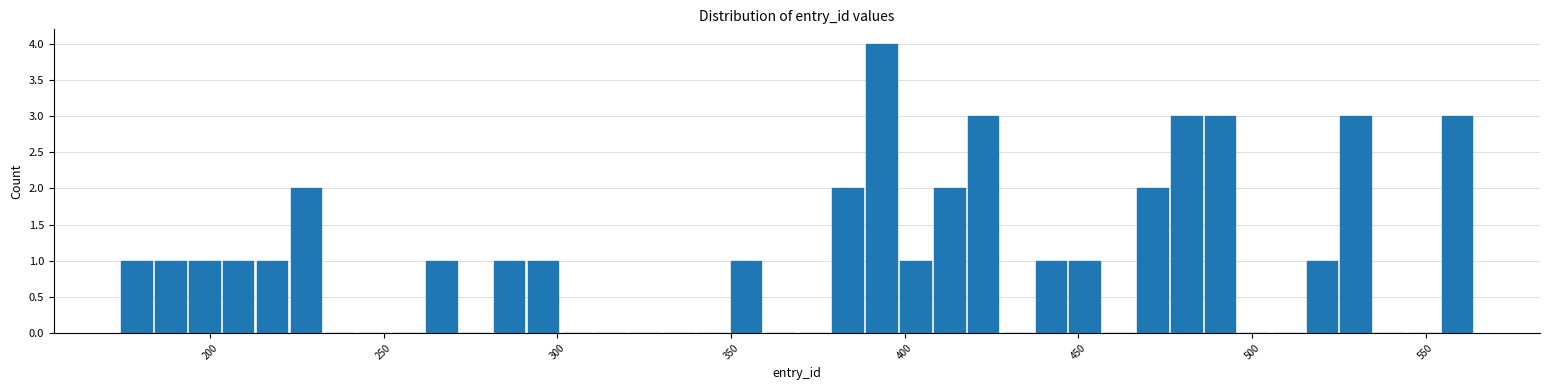

Read against the x-axis, roughly where is the centre of the tallest bar?

395